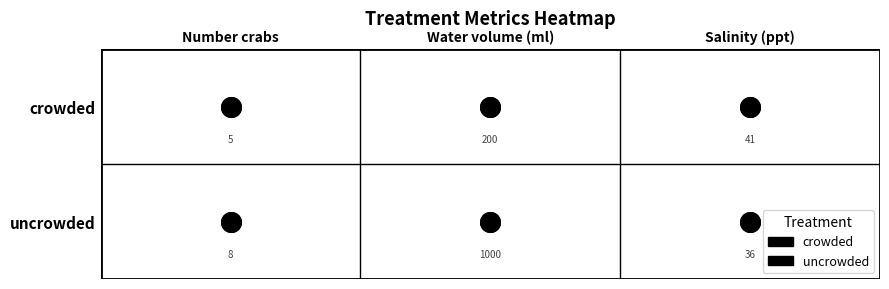

Which series changed the most between Number crabs and Salinity (ppt)?

crowded